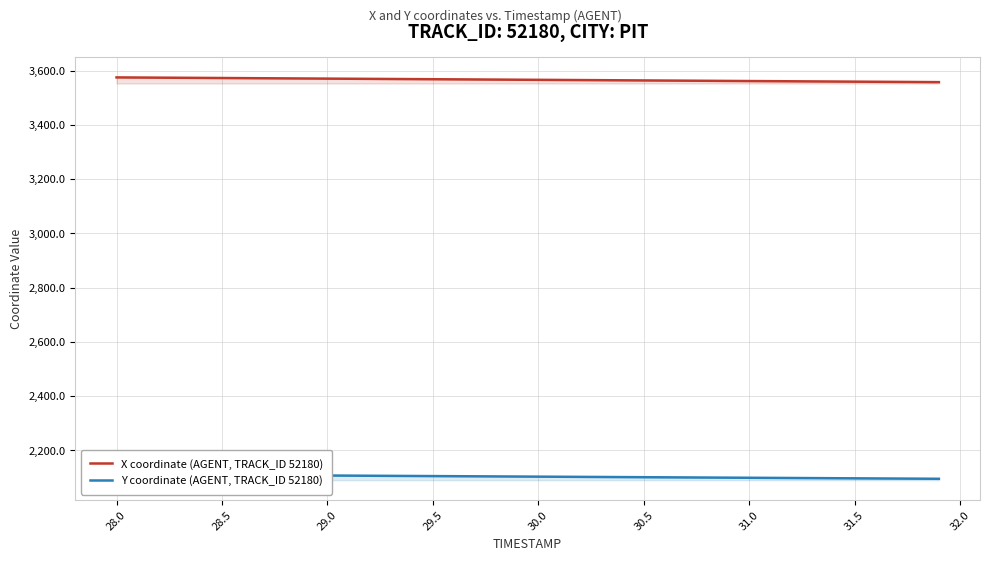

What are all the series names shown in the legend?

X coordinate (AGENT, TRACK_ID 52180), Y coordinate (AGENT, TRACK_ID 52180)